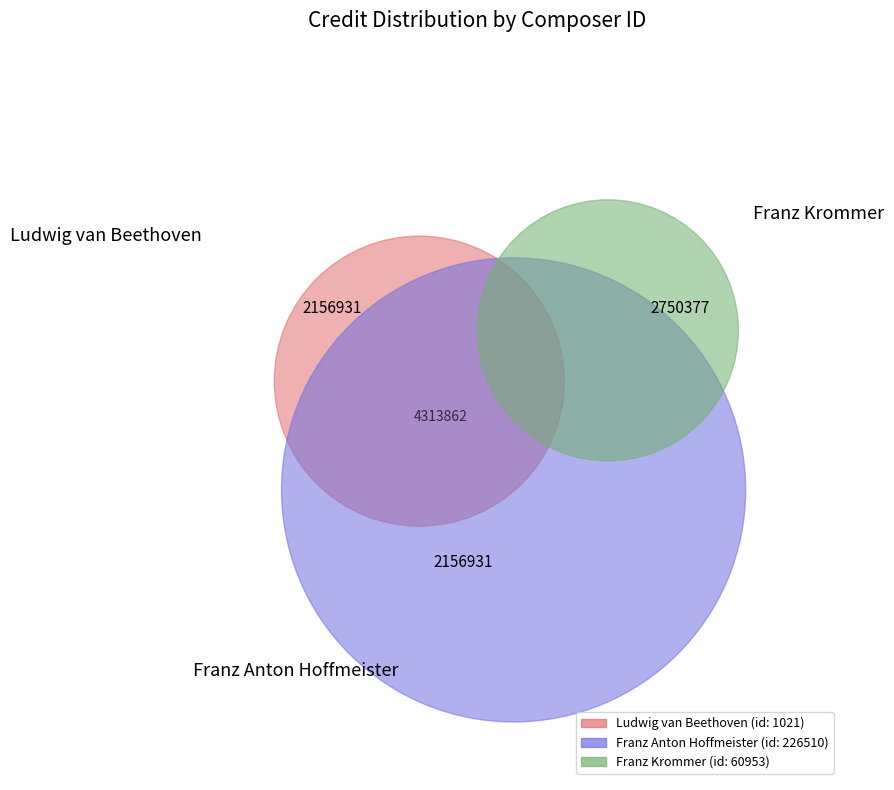

What percentage is the 1021 slice, to the nearest percent?

31%